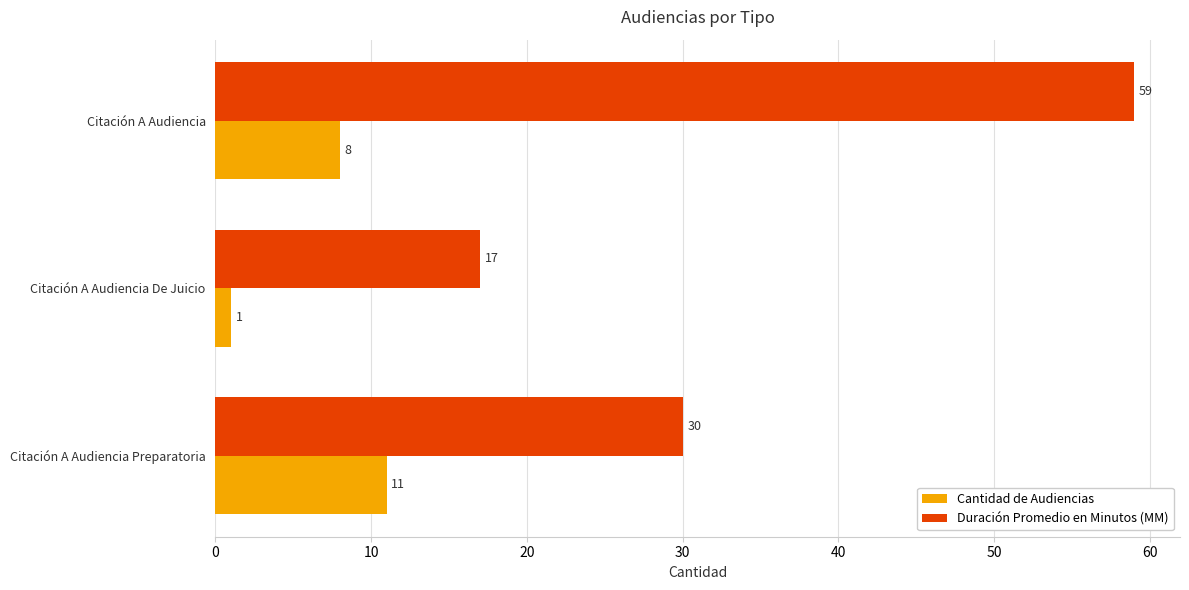

Which label corresponds to the smallest value in the chart?

Citación A Audiencia De Juicio